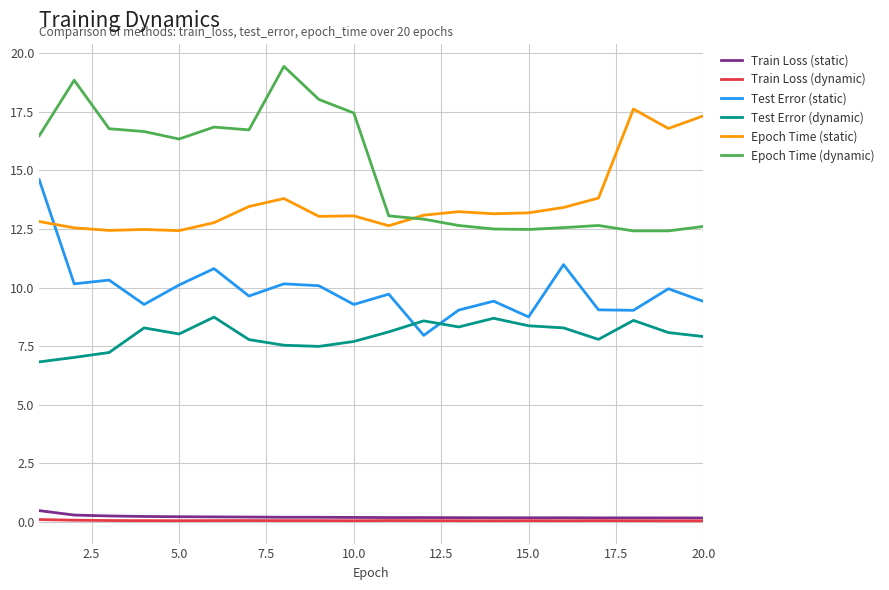

True or false: Epoch Time (dynamic) and Train Loss (static) cross at least once.

False